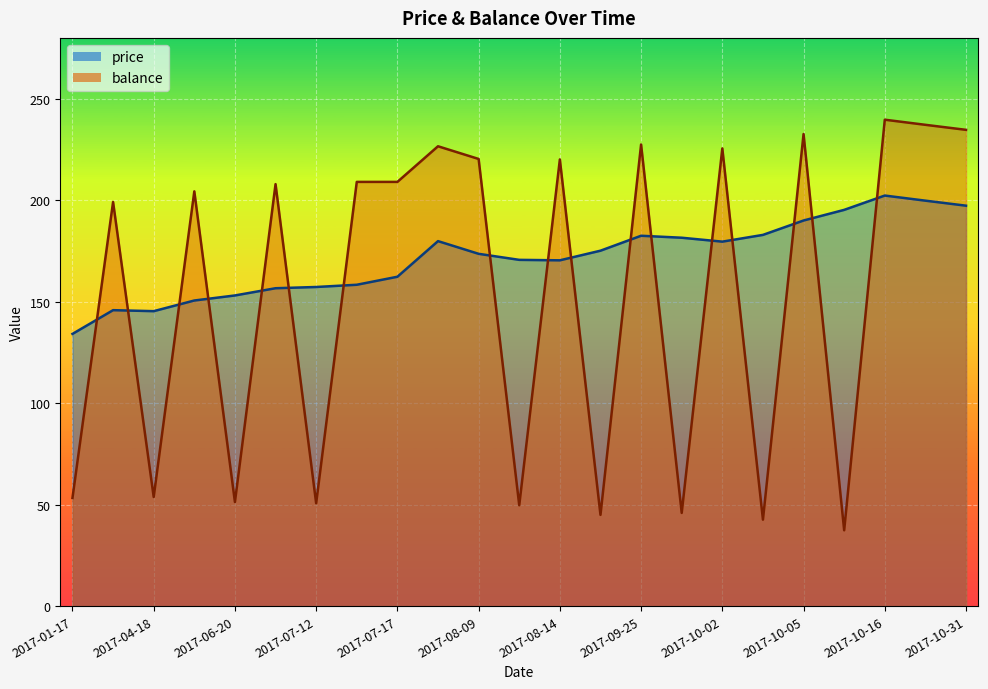

Which label corresponds to the largest value in the chart?

2017-10-16